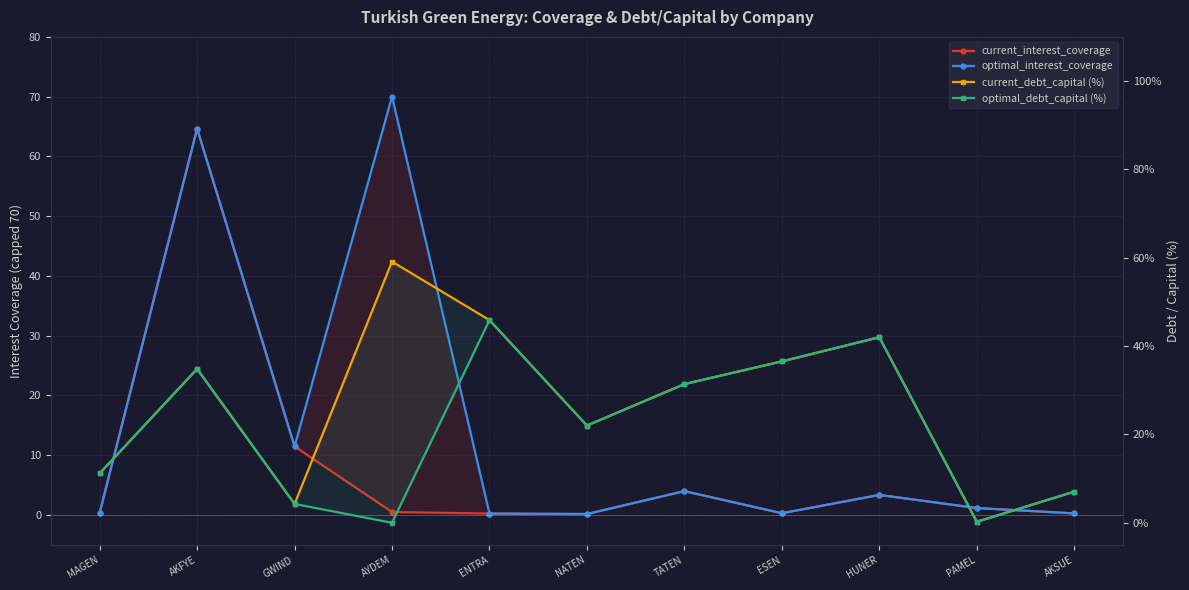

At which label does optimal_interest_coverage first exceed 1?

AKFYE